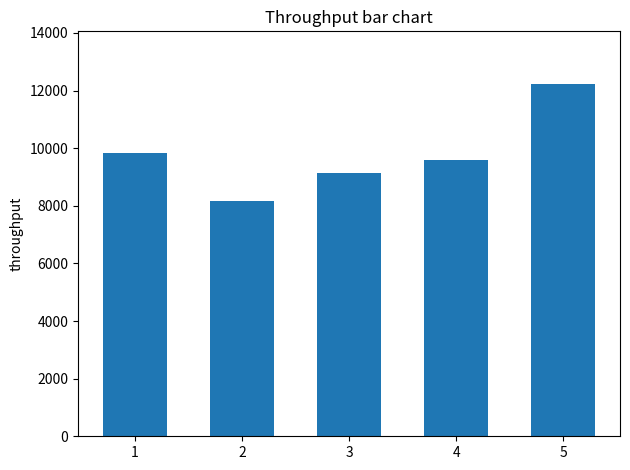

What is the difference between the maximum and second lowest values?

3093.3